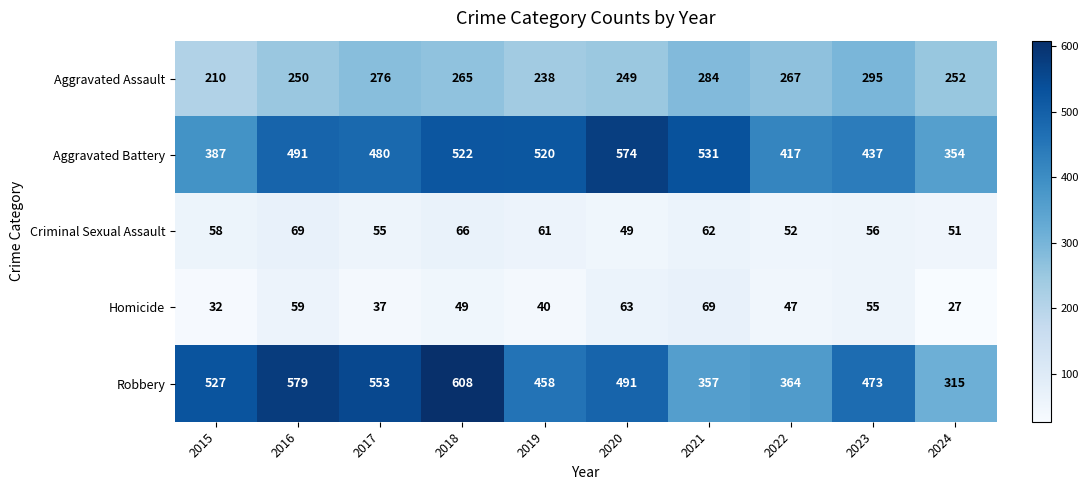

What is the minimum value shown in the chart?

27